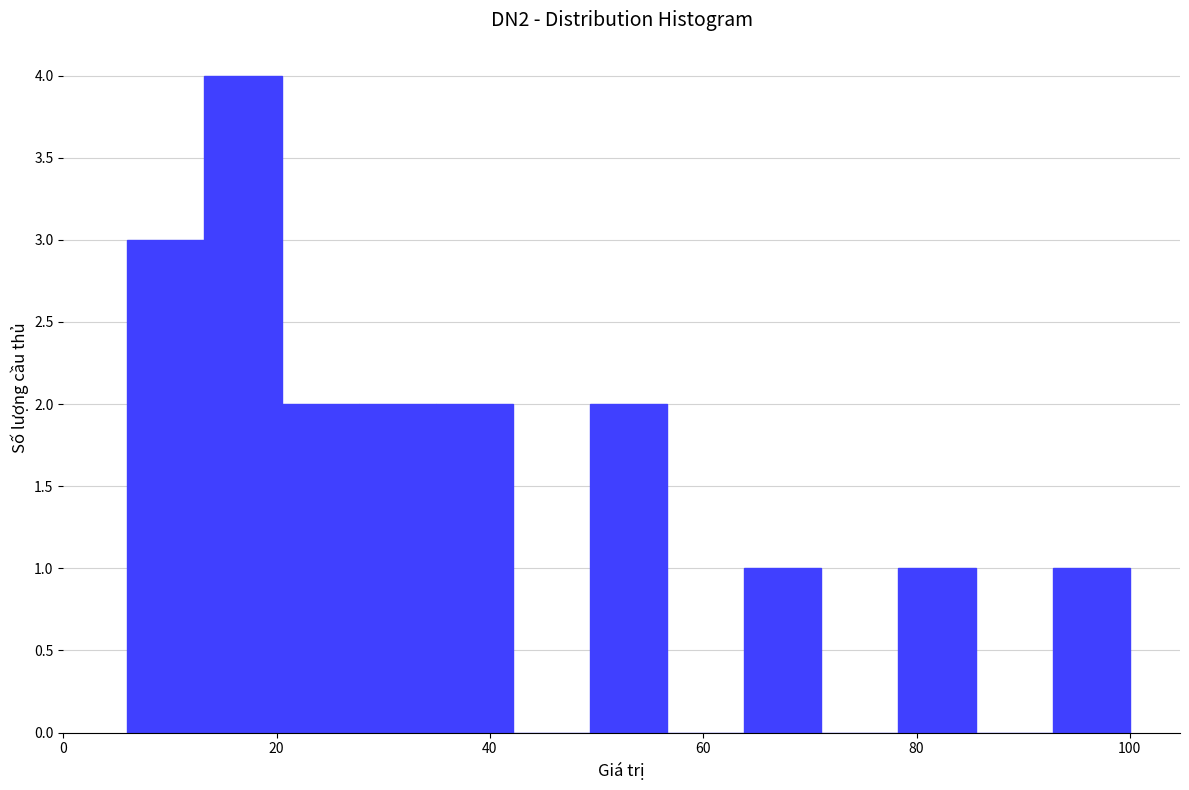

Around what value on the x-axis is the tallest bar? Give the approximate position of its centre, as read against the axis.

16